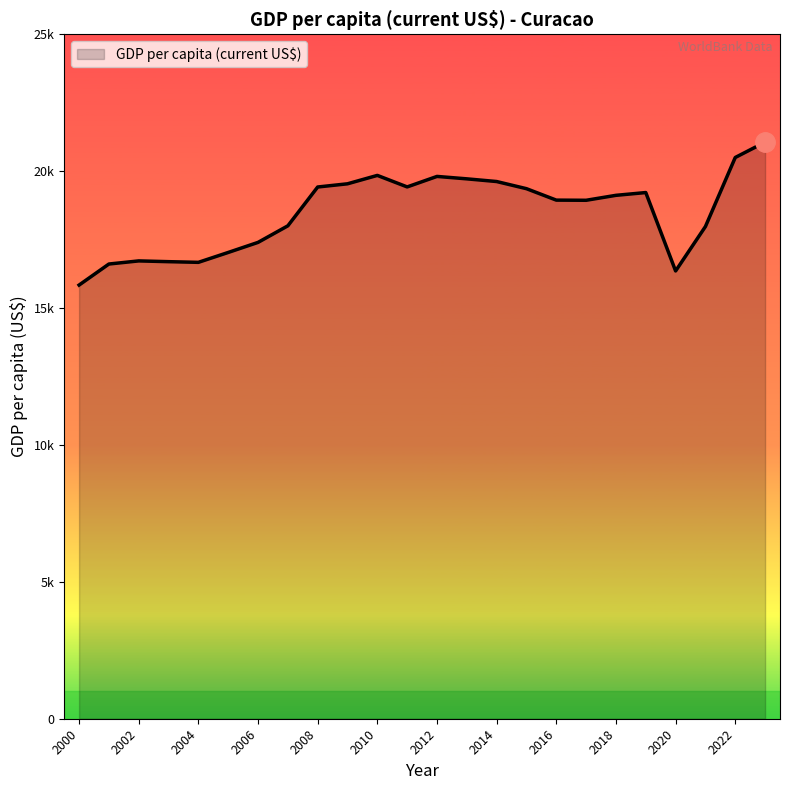

Does the chart have visible grid lines?

No